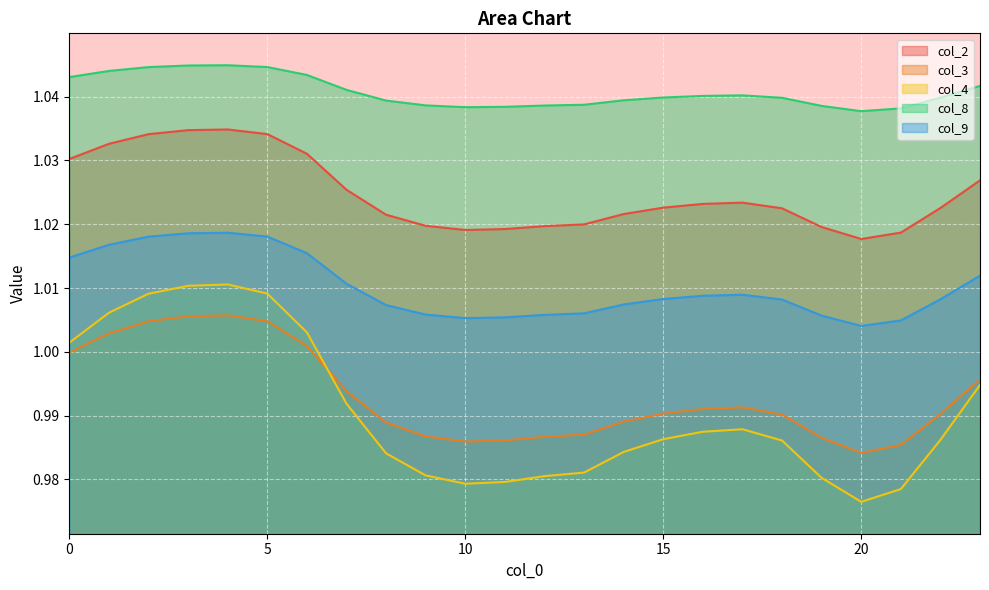

What is the total value across all series at 7?

5.1